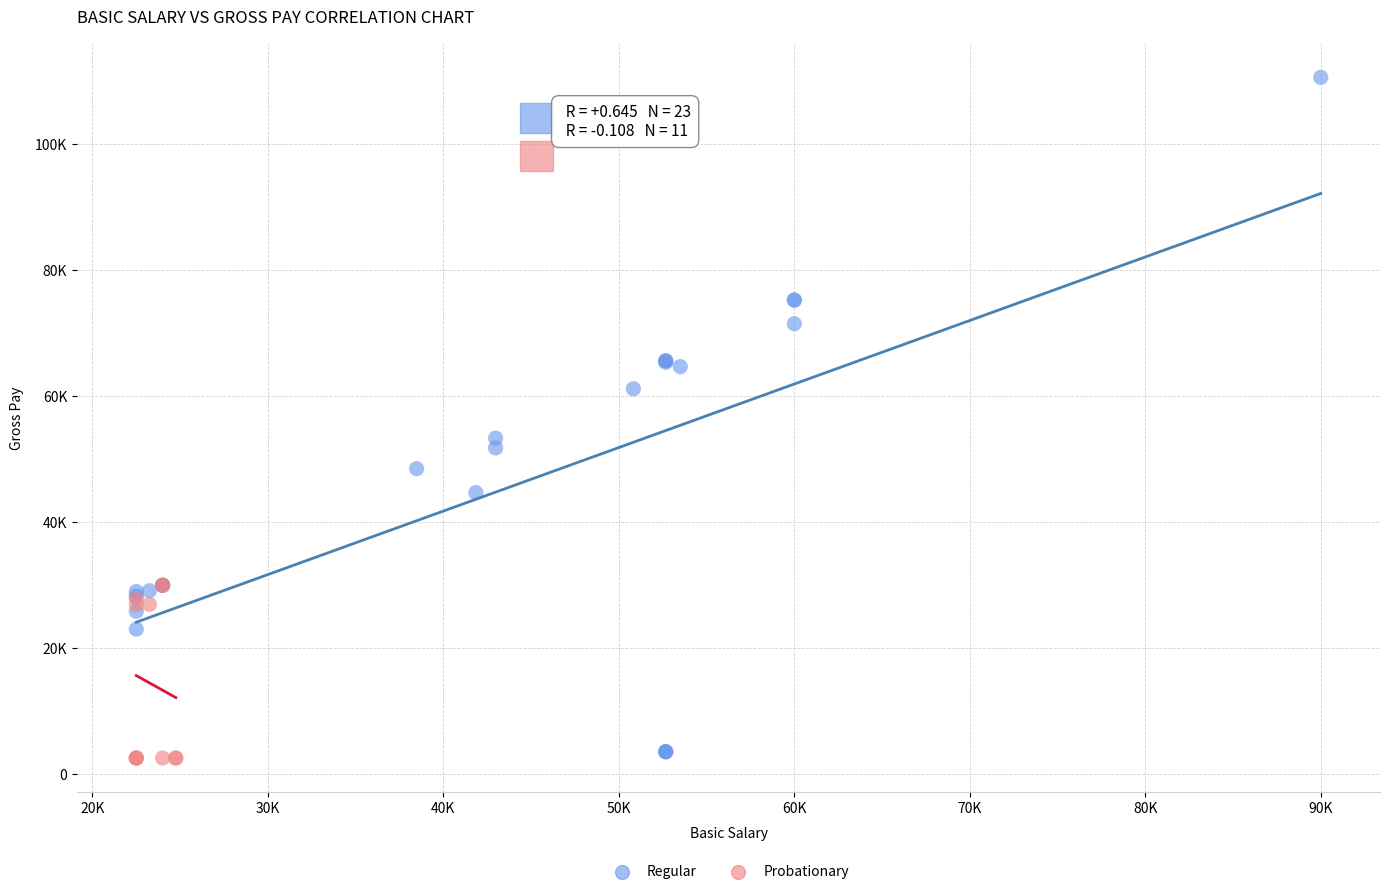

Which series reaches the maximum Y coordinate?

Regular